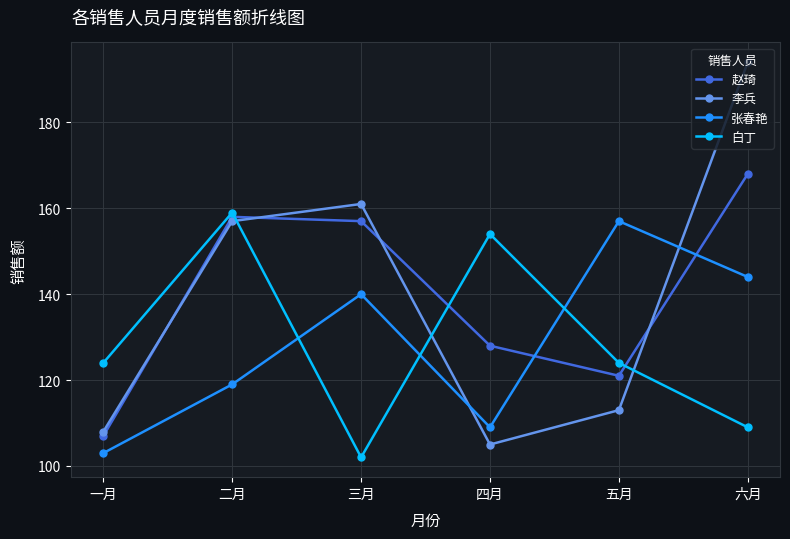

Count the number of categories in the chart.

6